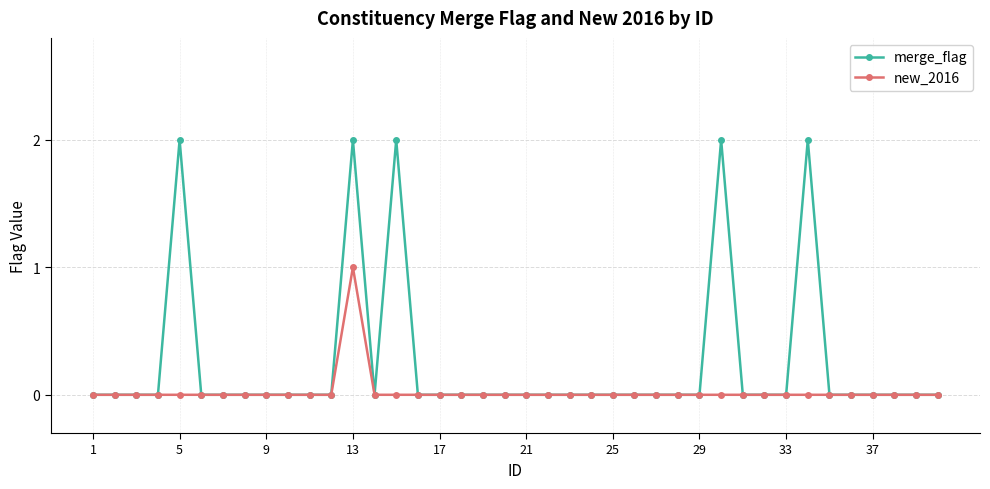

Reading left to right, extract all data points from this chart.

merge_flag: 0	0	0	0	2	0	0	0	0	0	0	0	2	0	2	0	0	0	0	0	0	0	0	0	0	0	0	0	0	2	0	0	0	2	0	0	0	0	0	0
new_2016: 0	0	0	0	0	0	0	0	0	0	0	0	1	0	0	0	0	0	0	0	0	0	0	0	0	0	0	0	0	0	0	0	0	0	0	0	0	0	0	0